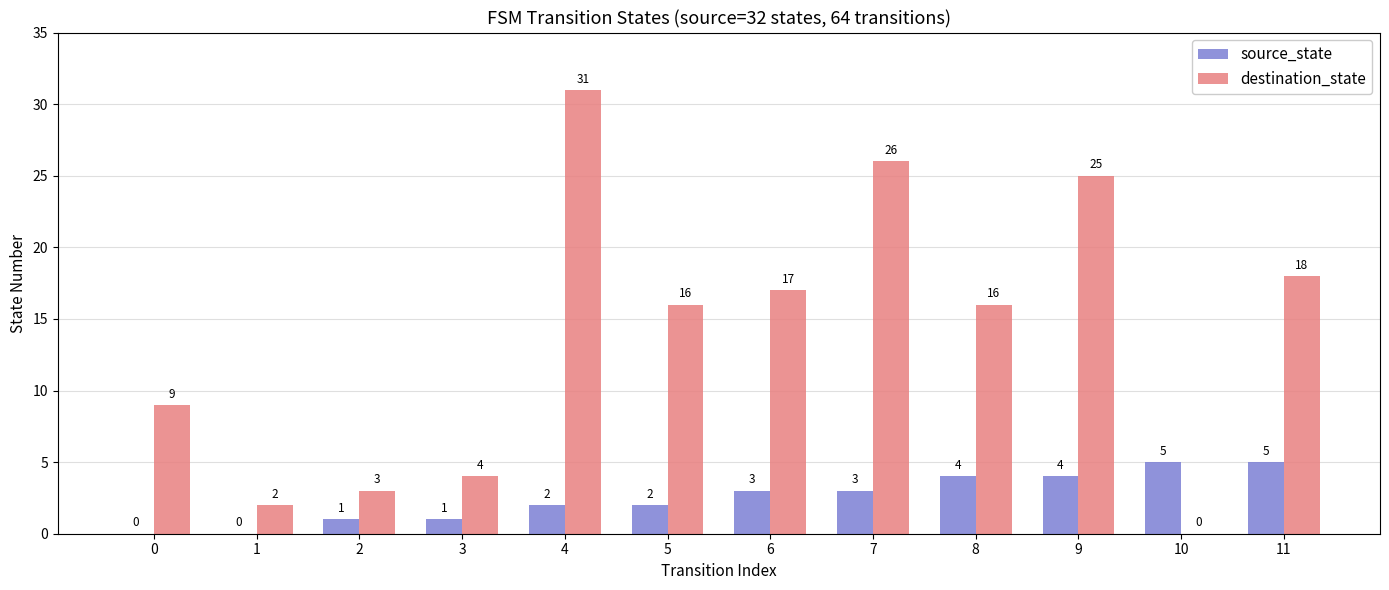

How many values in destination_state are above zero?

11